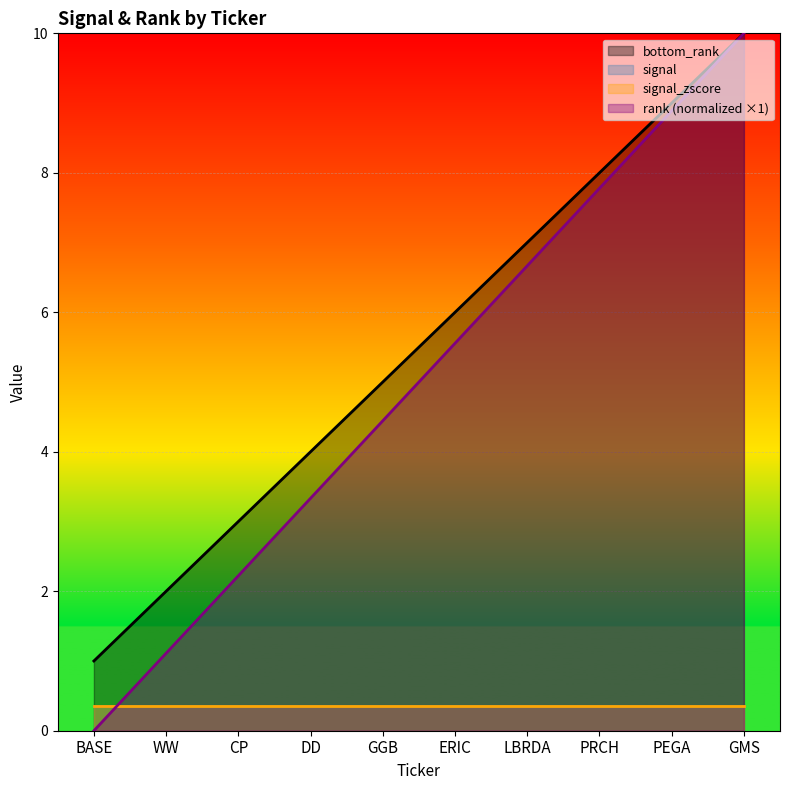

What is the approximate value of bottom_rank at CP?

3.0